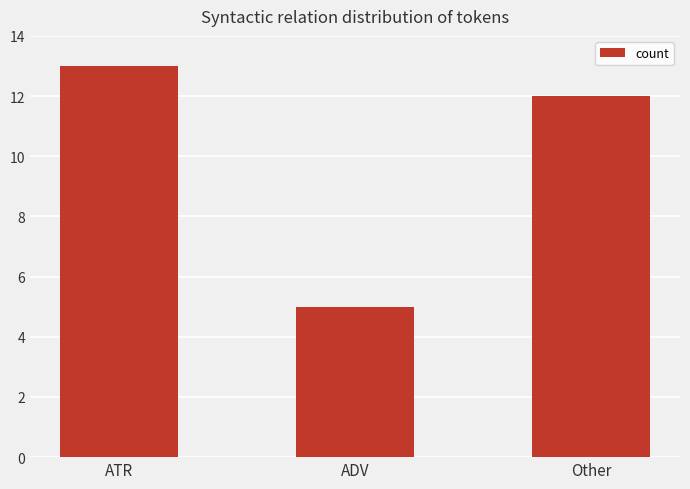

Are the bars grouped side by side (vs. stacked)?

No